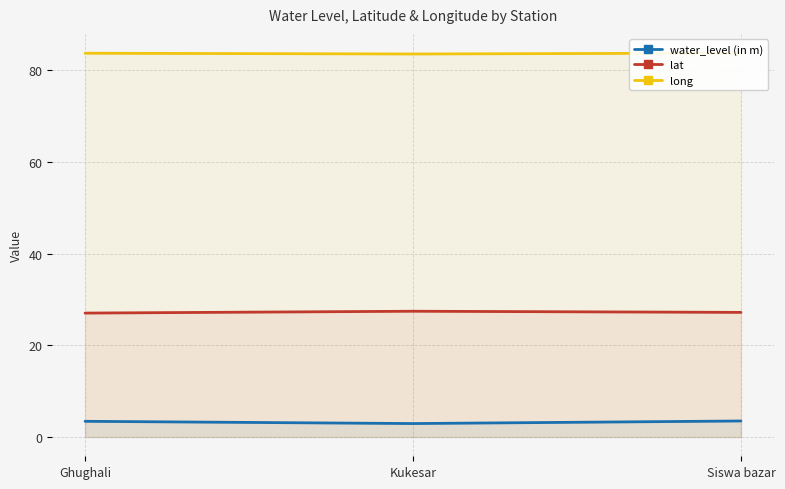

How many lines are shown in the chart?

3